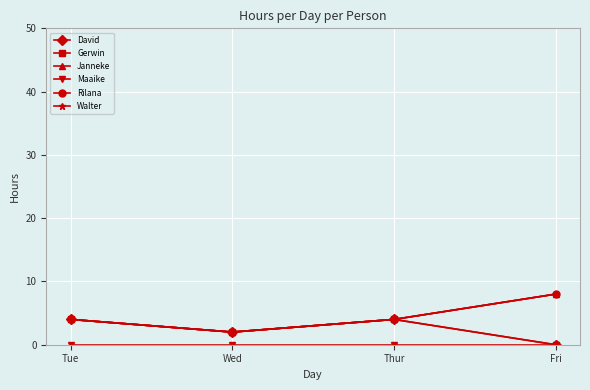

Count the Janneke values in the range 4 to 8.

3